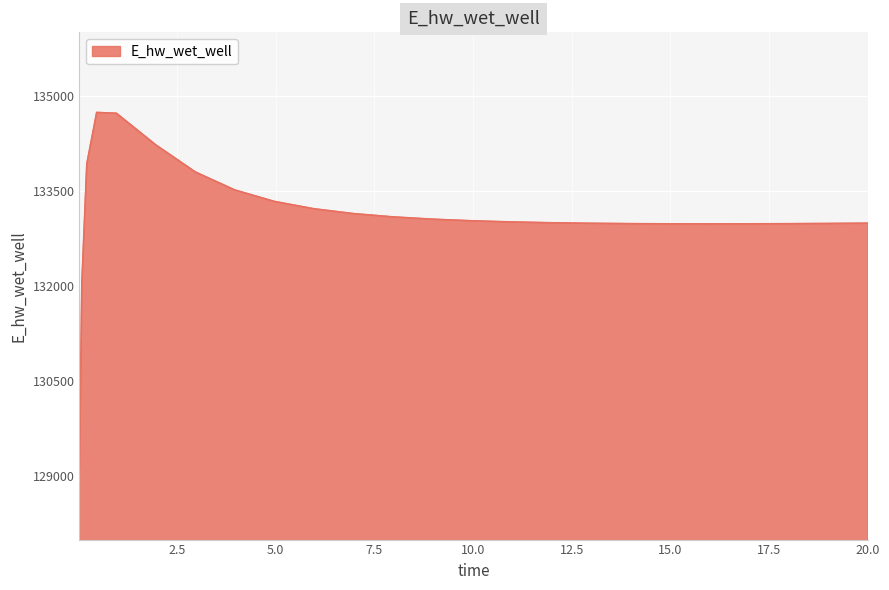

What is the maximum value shown in the chart?

134736.4